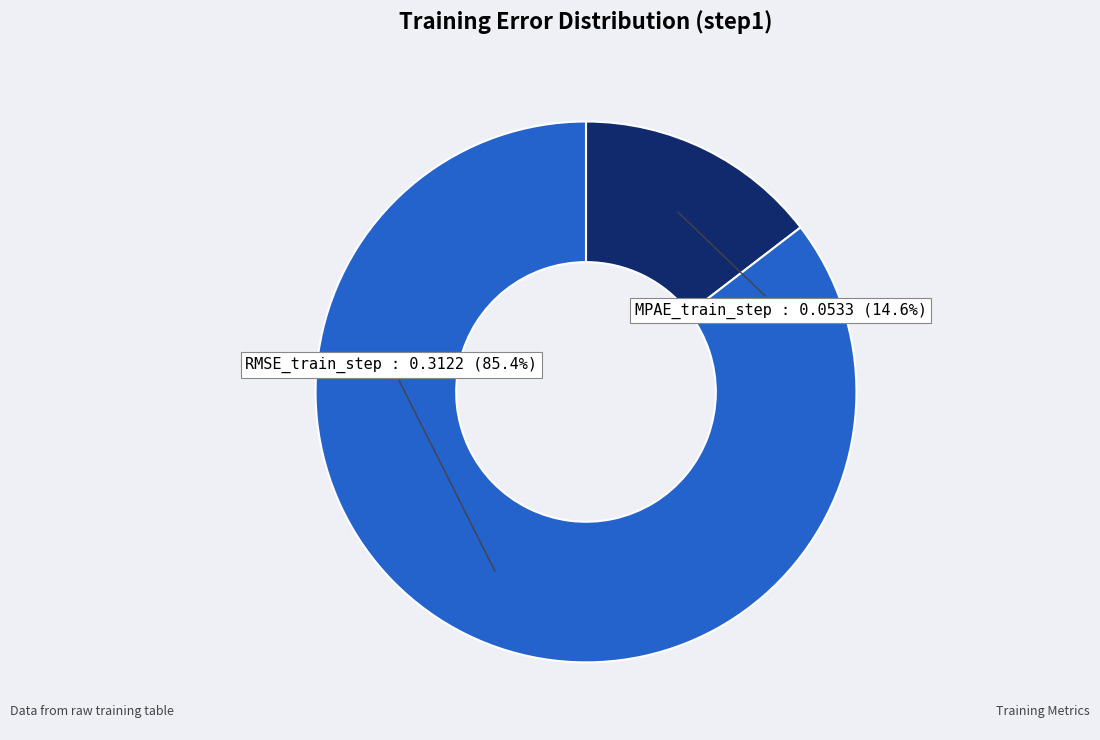

How many segments does this pie chart have?

2